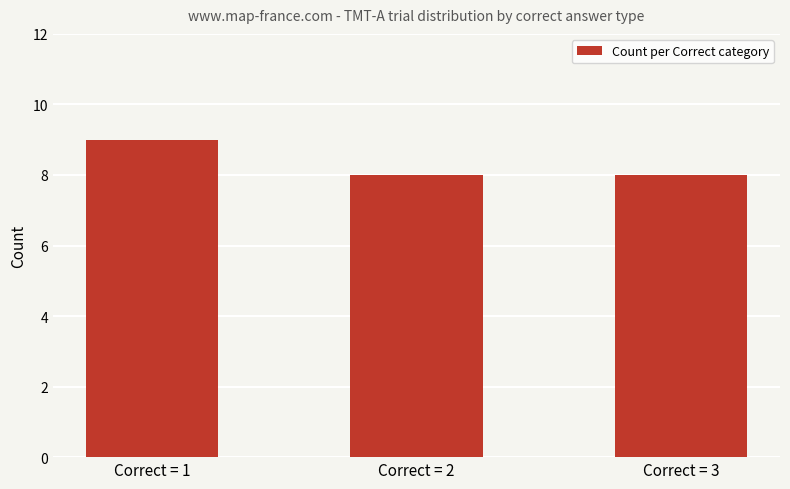

Reading left to right, transcribe all the data shown in this chart.

Correct = 1=9	Correct = 2=8	Correct = 3=8